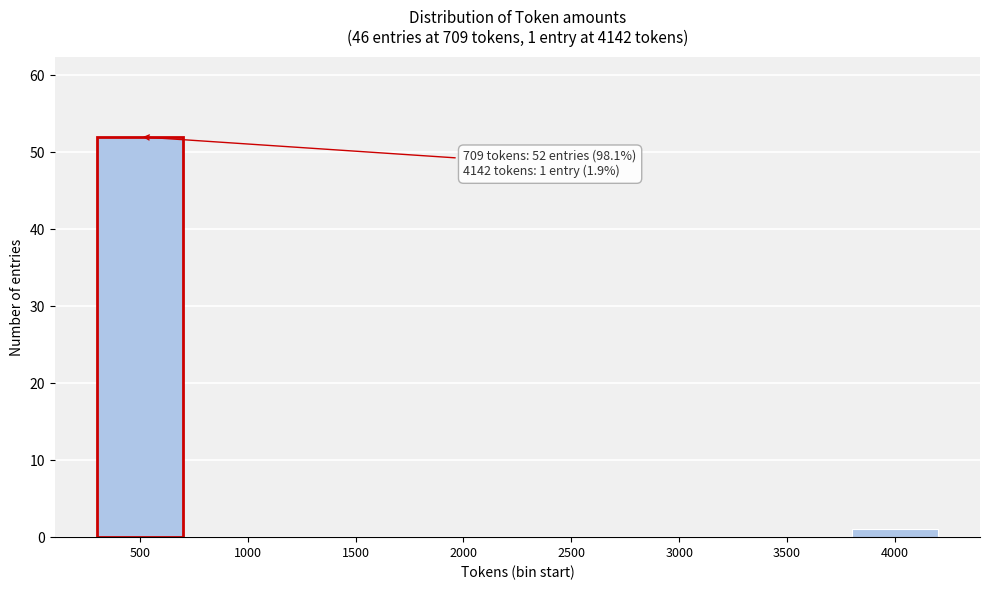

Reading left to right, list all the values displayed in this chart.

500=52	1000=0	1500=0	2000=0	2500=0	3000=0	3500=0	4000=1